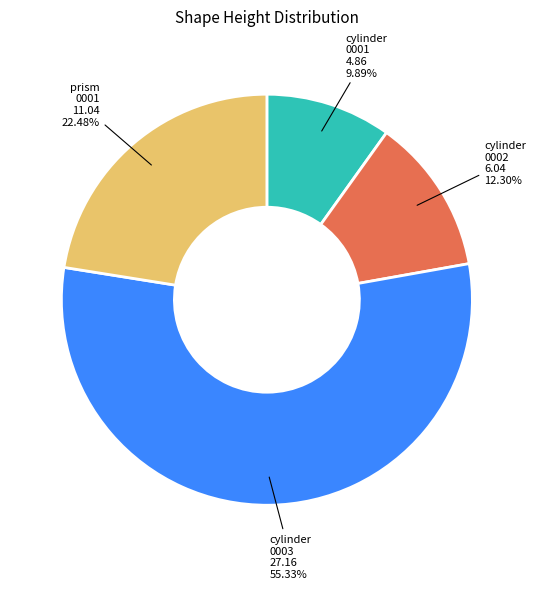

Is there any slice that represents more than half of the pie?

Yes